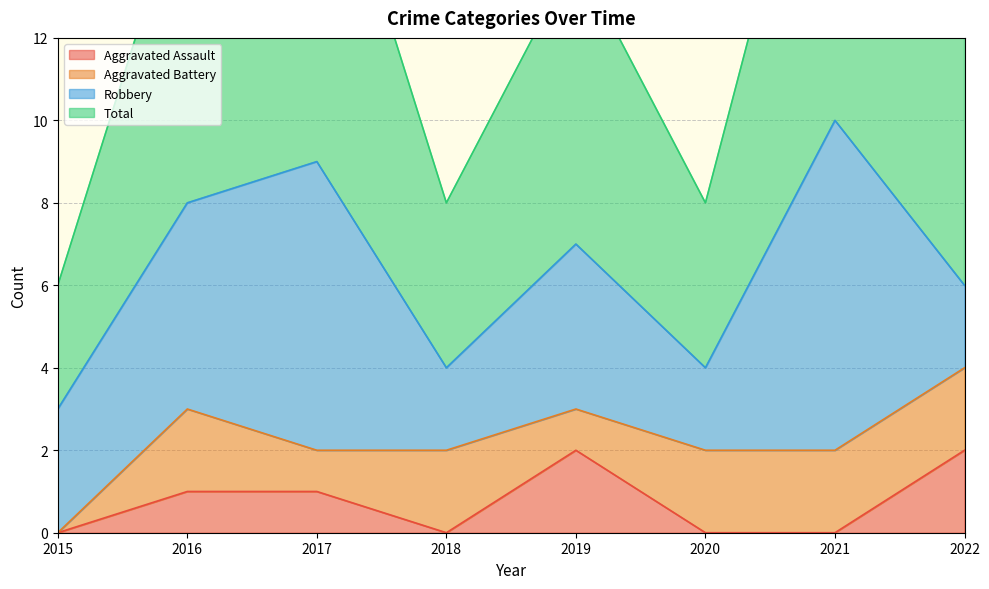

How many interior local peaks does the Total series have?

3